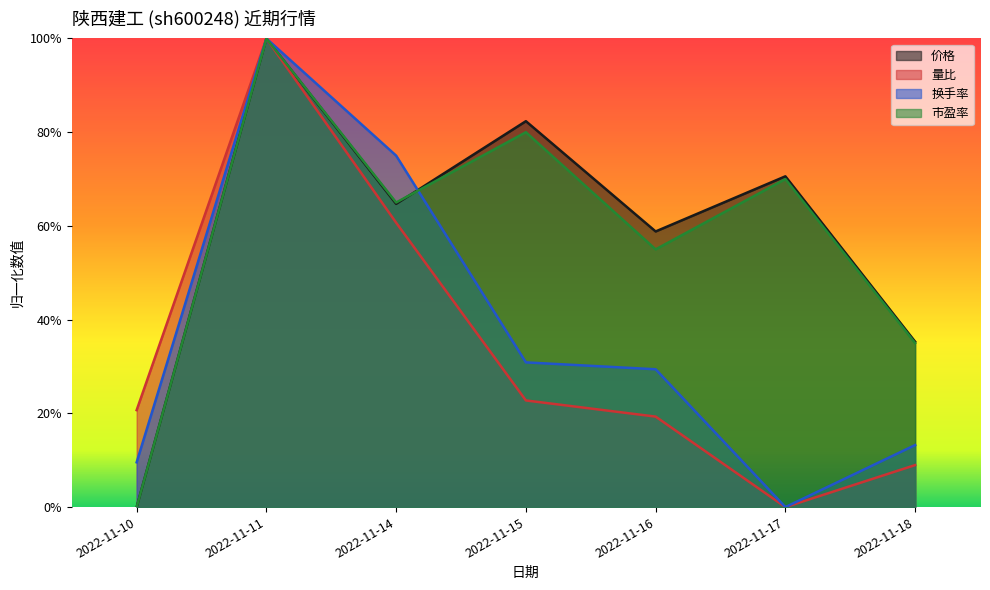

What is the sum of the 量比 values at 2022-11-14 and 2022-11-10?

0.8